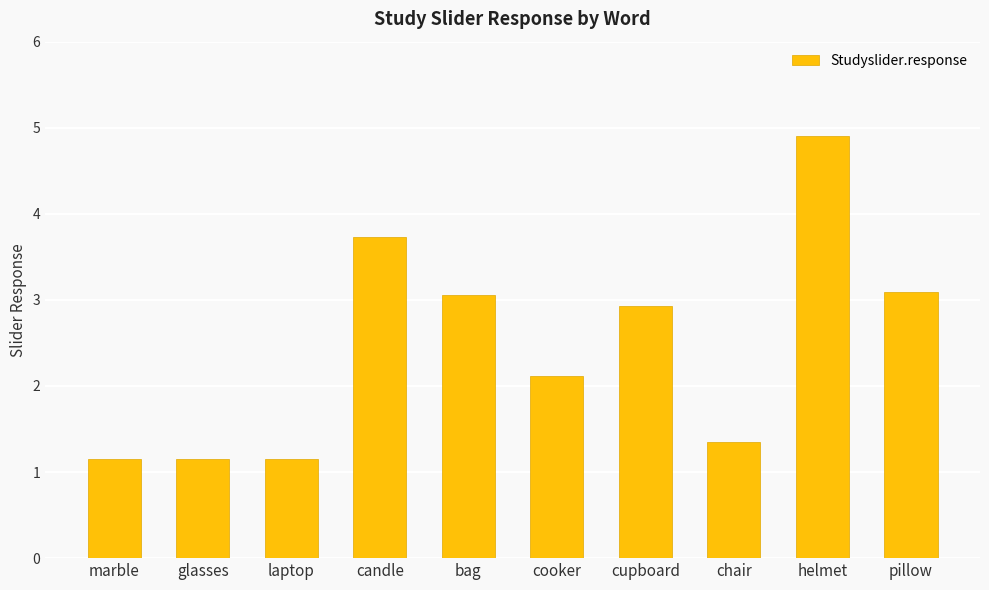

What is the difference between the second highest and second lowest values?

2.6